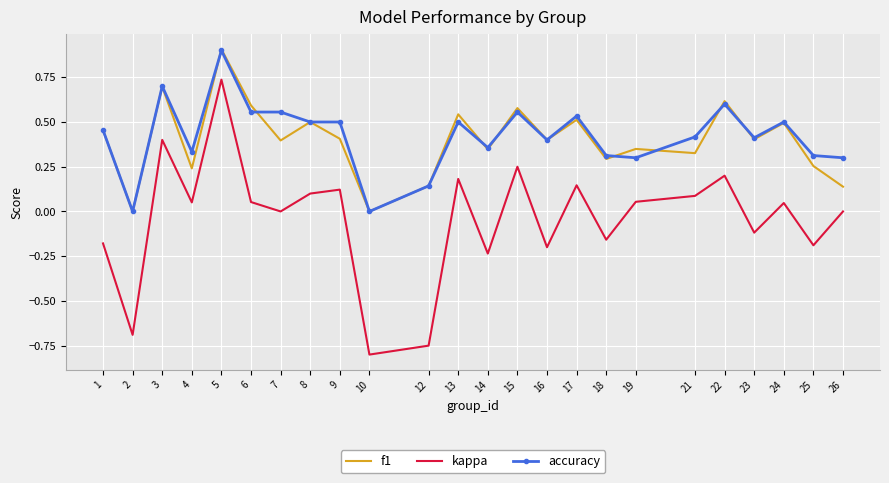

Rank the series at 22 from highest to lowest value.

f1, accuracy, kappa